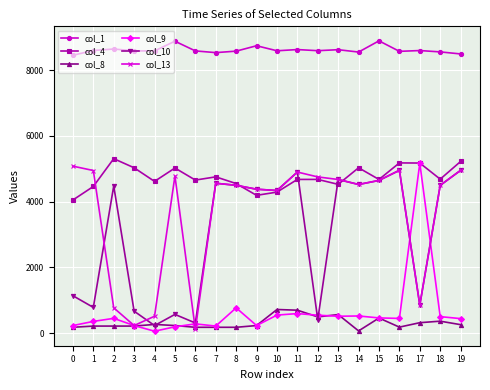

What is the difference between the highest and lowest values at 3?

8369